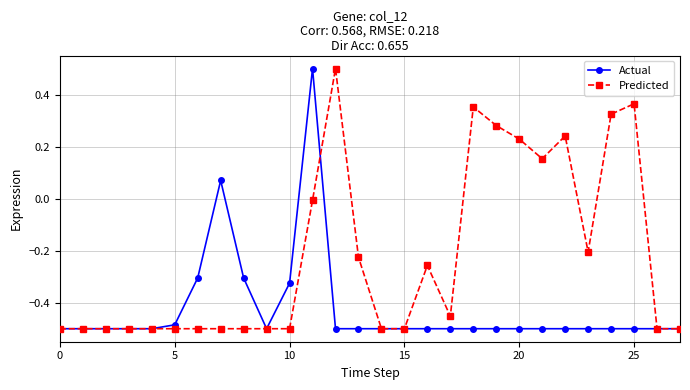

How many intersections are there between Predicted and Actual?

4